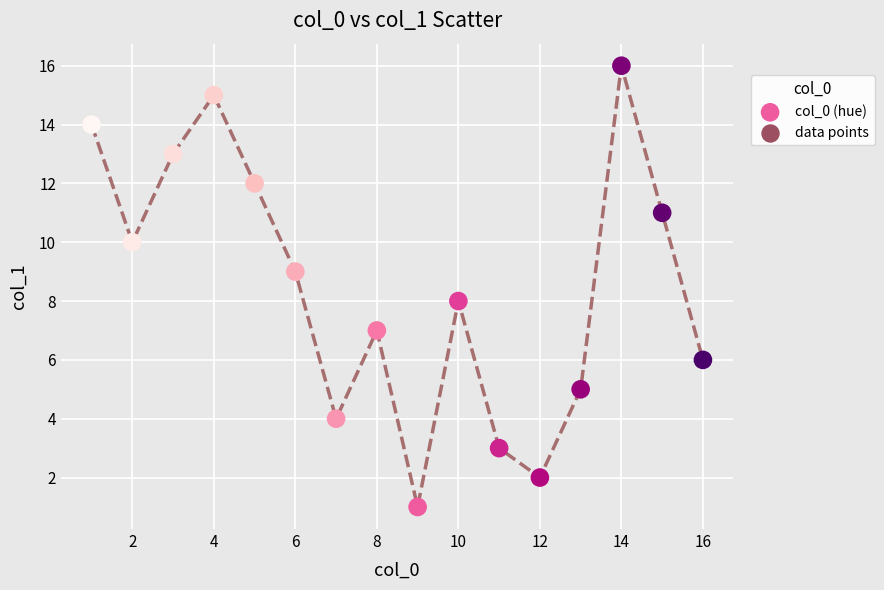

What is the range of X values (max minus min)?

15